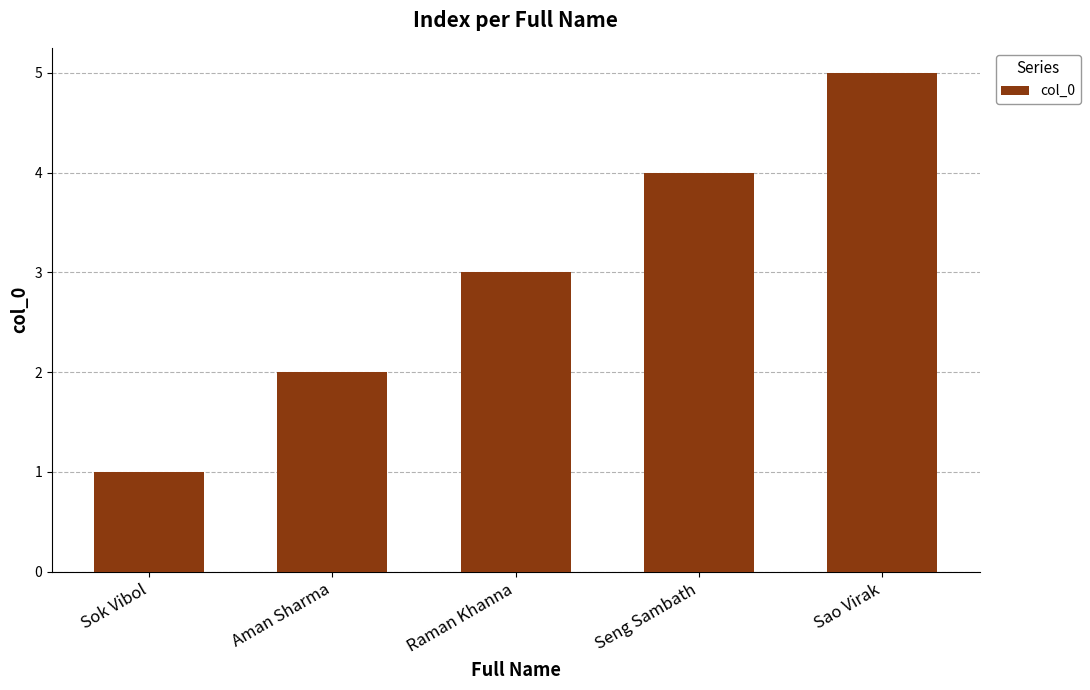

Is it true that the value at Seng Sambath is 4?

True